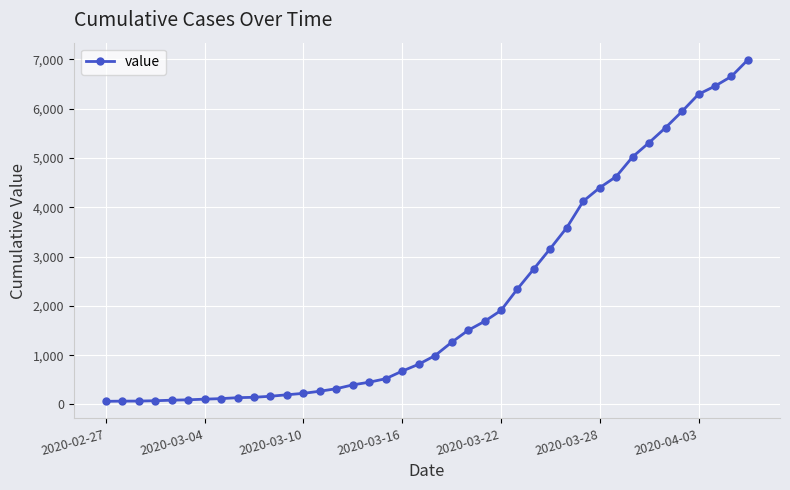

What is the average value?

2142